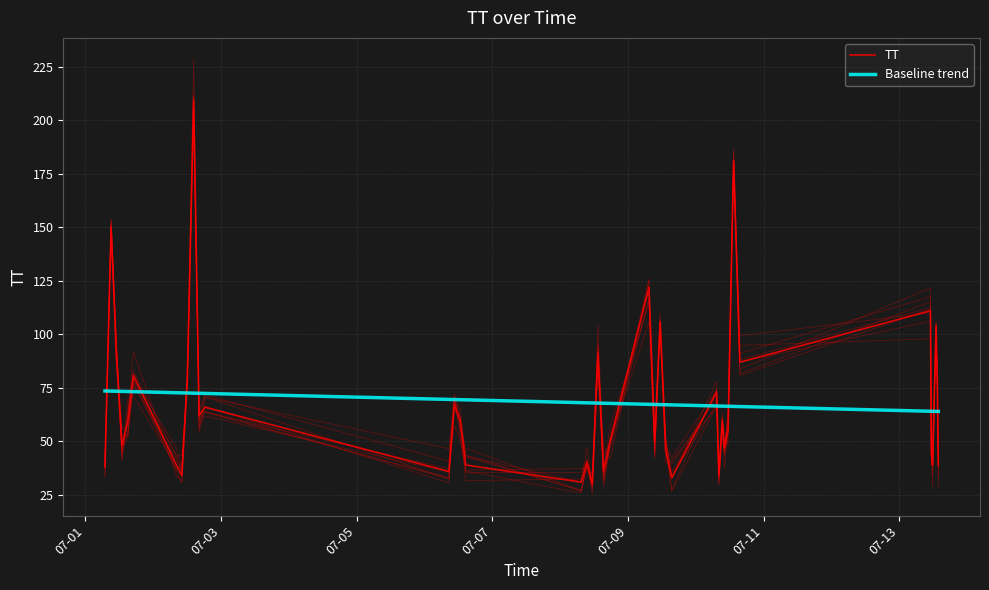

List the series in order of their peak value, lowest first.

Baseline trend, TT